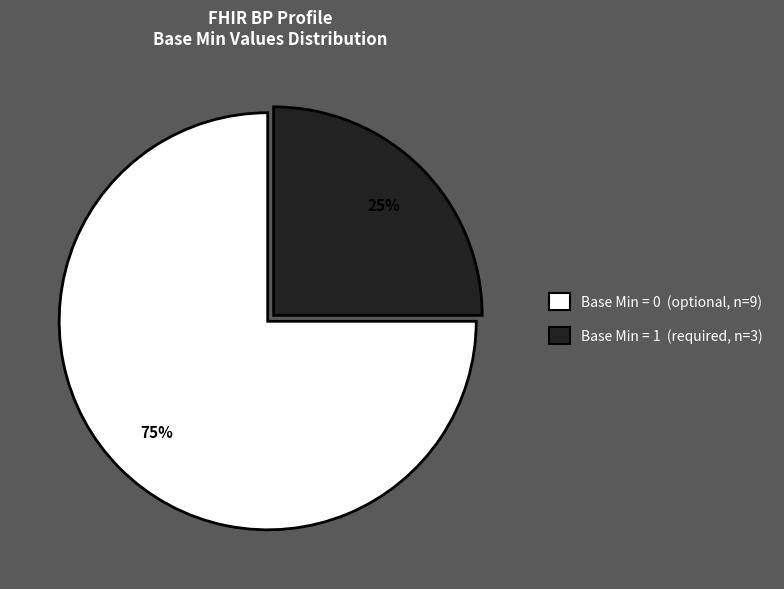

To the nearest percent, what is the average slice percentage?

50%